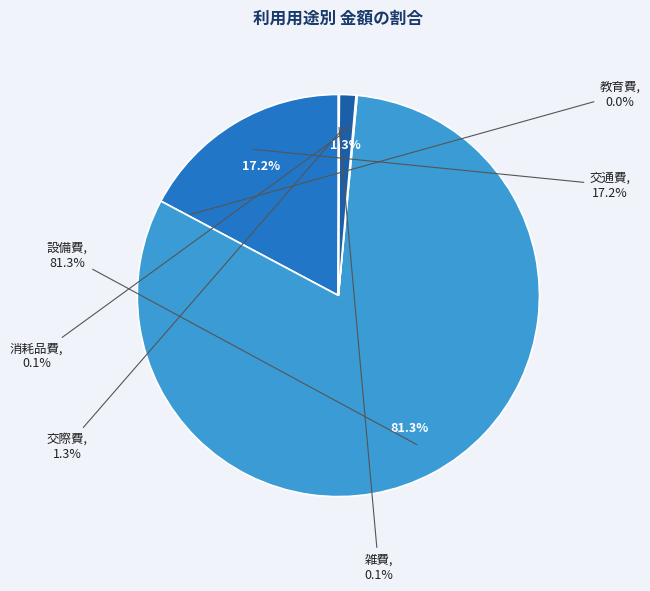

What is the smallest slice in the pie chart?

教育費